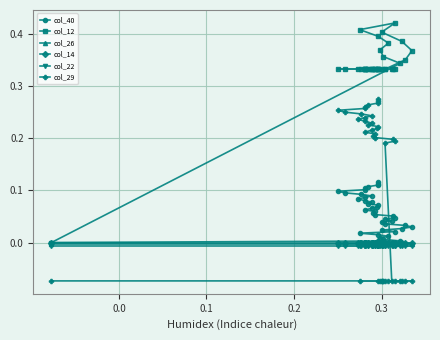

How many distinct data groups are displayed?

6